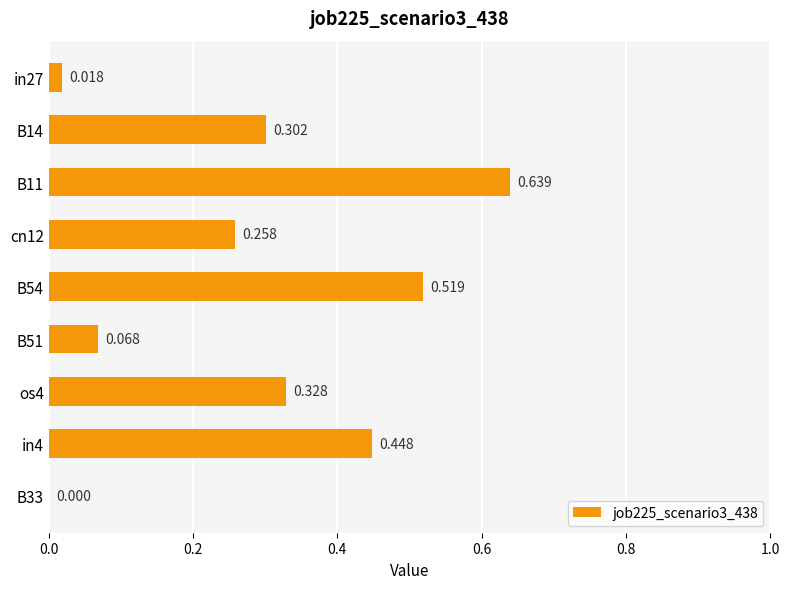

Are the bars horizontal?

Yes